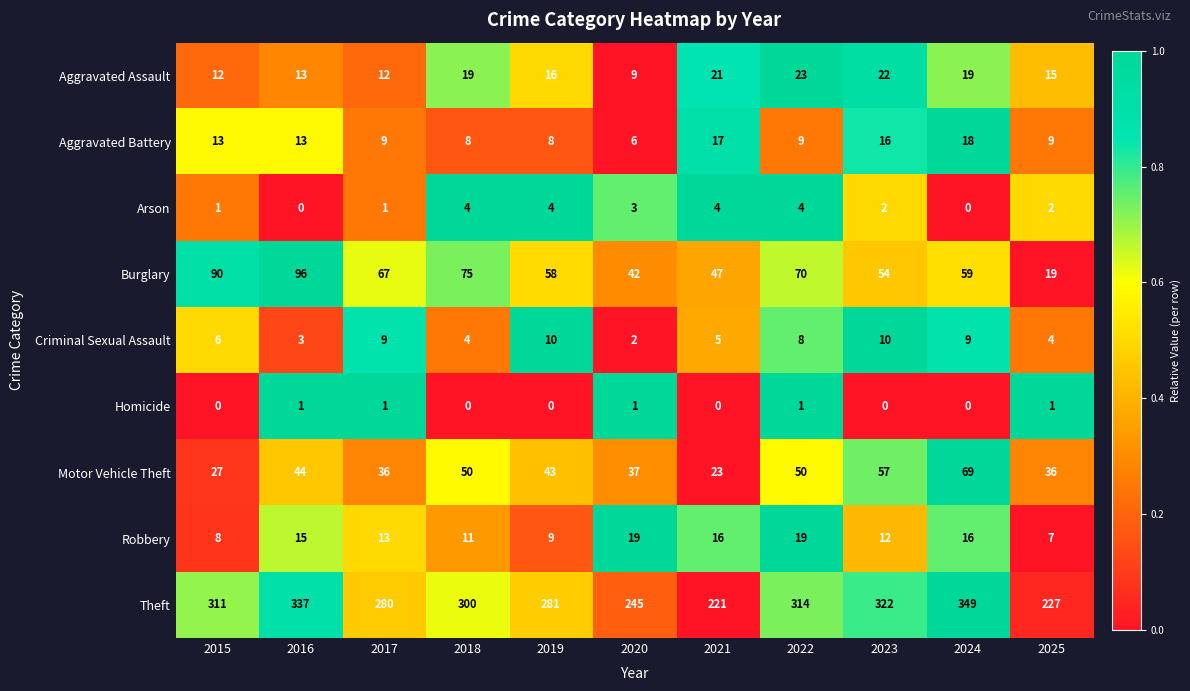

How many data points does each series have?

11